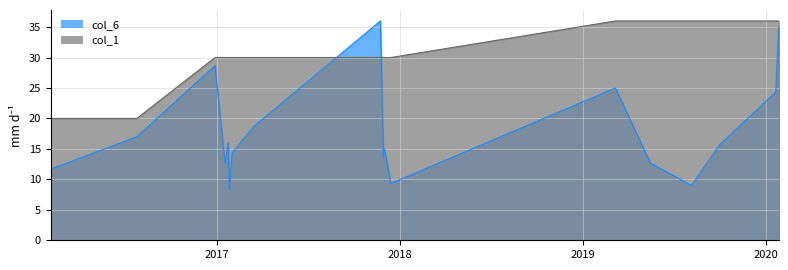

Does the chart display data point markers on the line(s)?

No